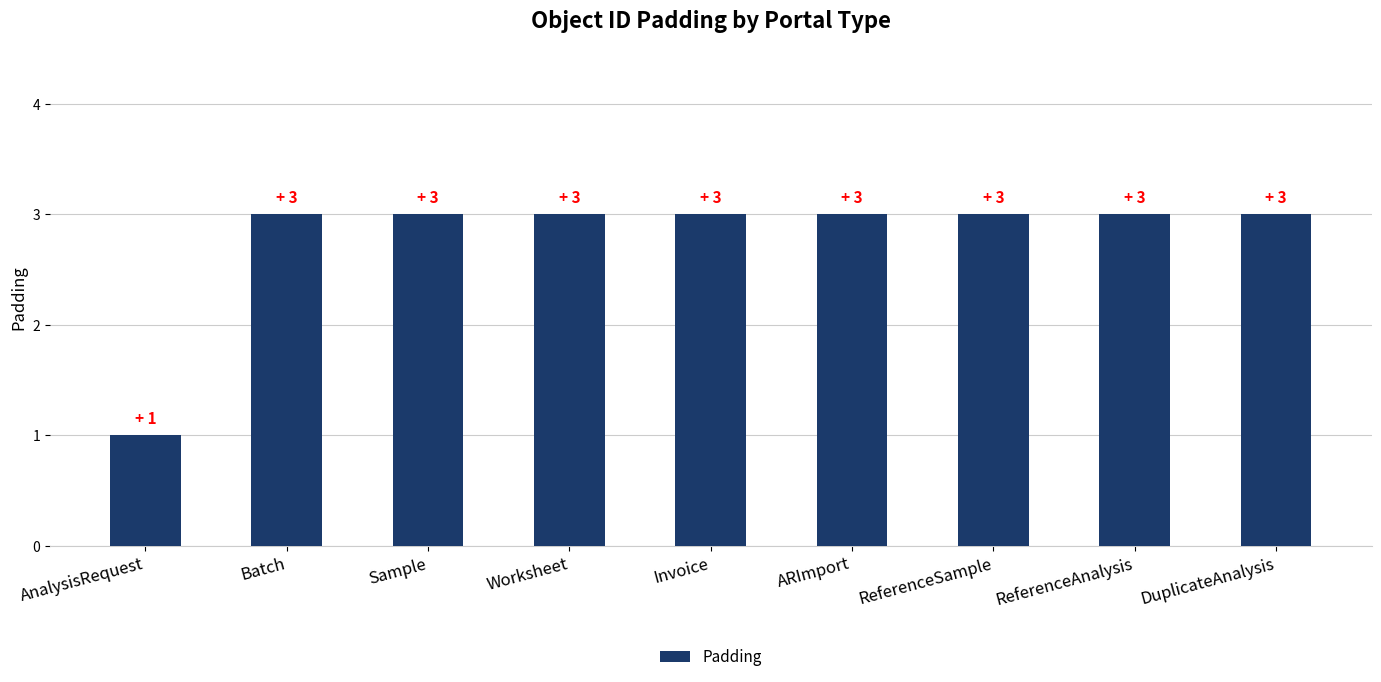

How many distinct data groups are displayed?

1